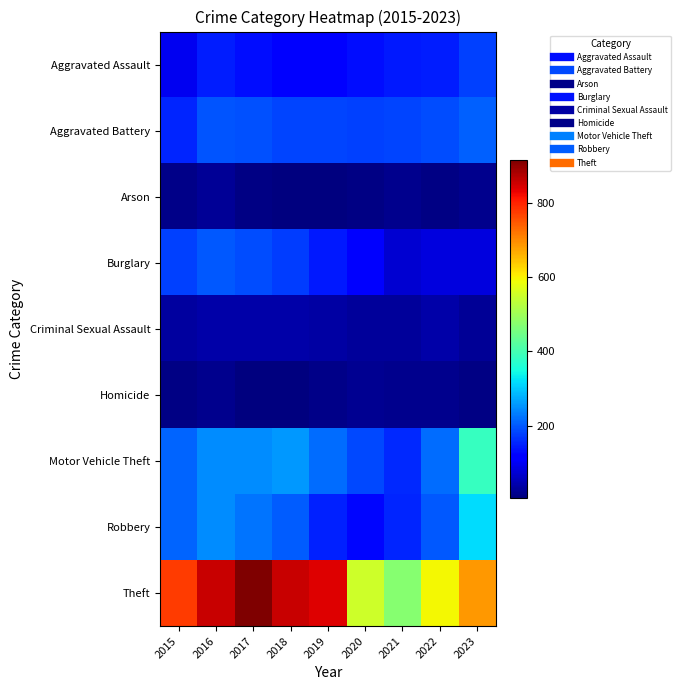

Which series has the widest spread of values?

Theft